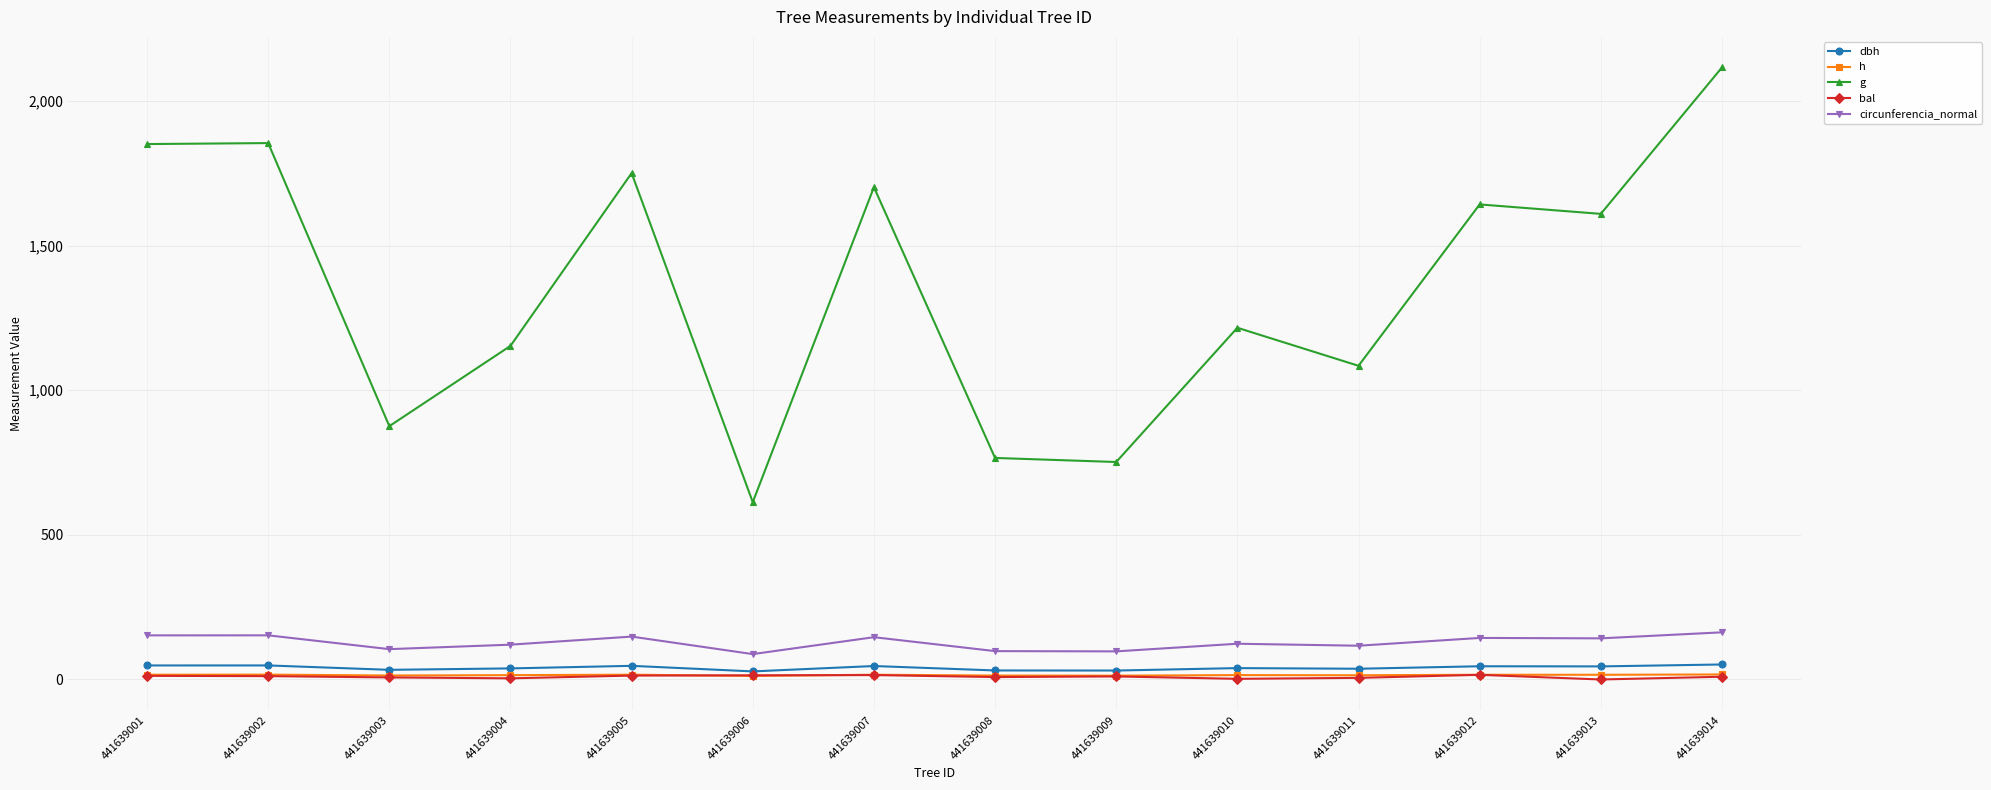

How many series are shown in this chart?

5